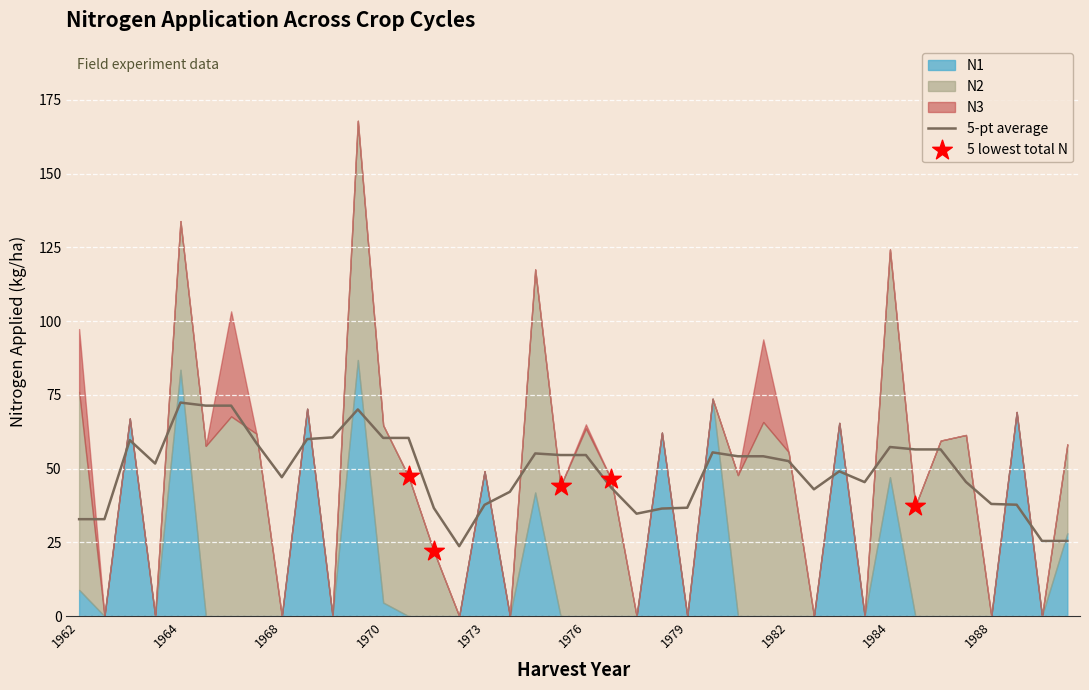

Which series has the largest total across all categories?

N2